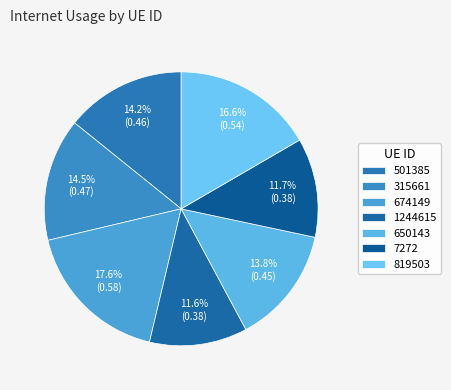

Which slice is the smallest?

1244615